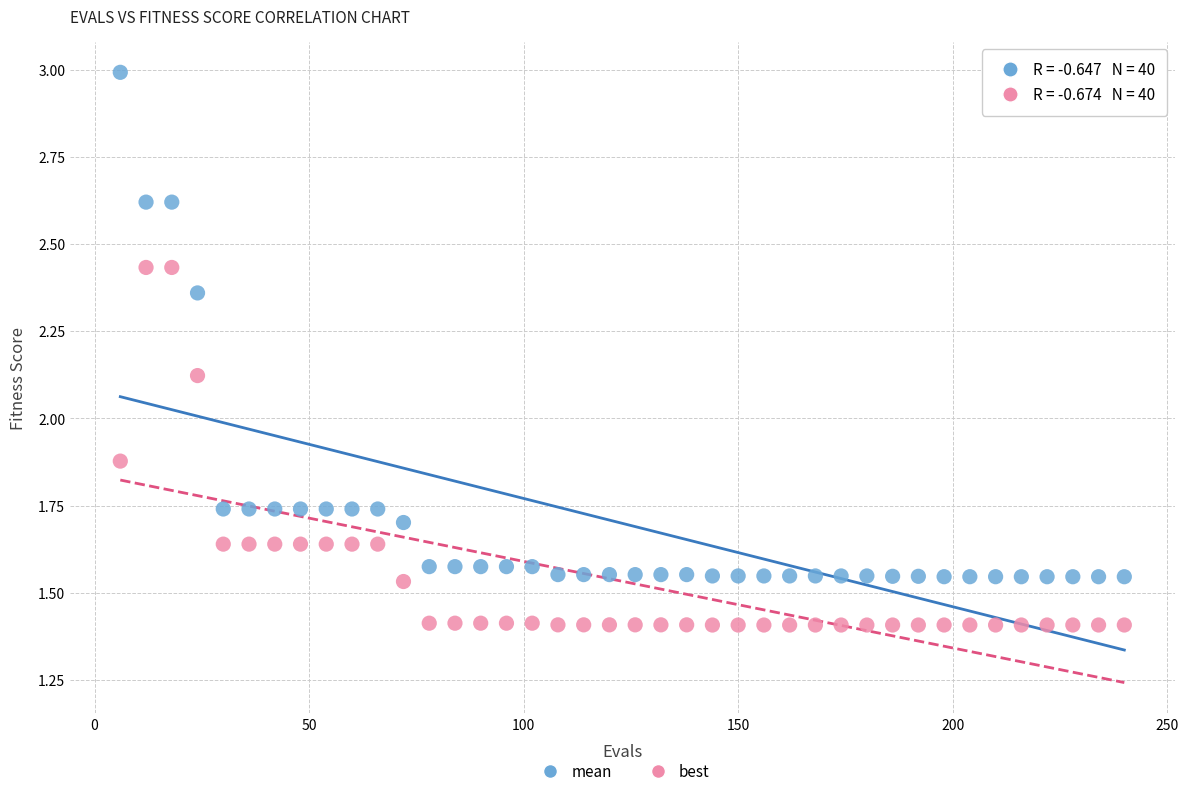

Which series has the widest spread of Y values?

mean